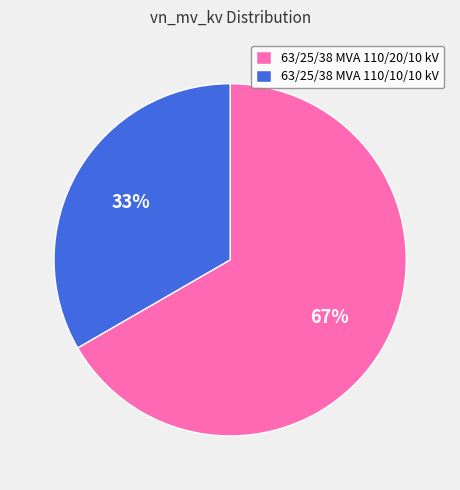

How many slices are in this pie chart?

2